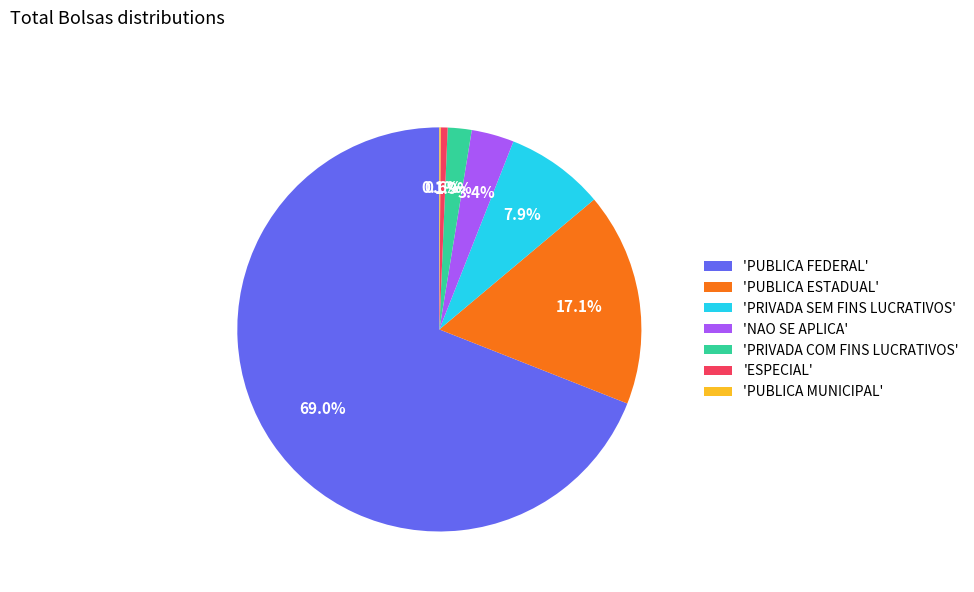

Between 'PUBLICA FEDERAL' and 'PUBLICA ESTADUAL', which is larger?

'PUBLICA FEDERAL'